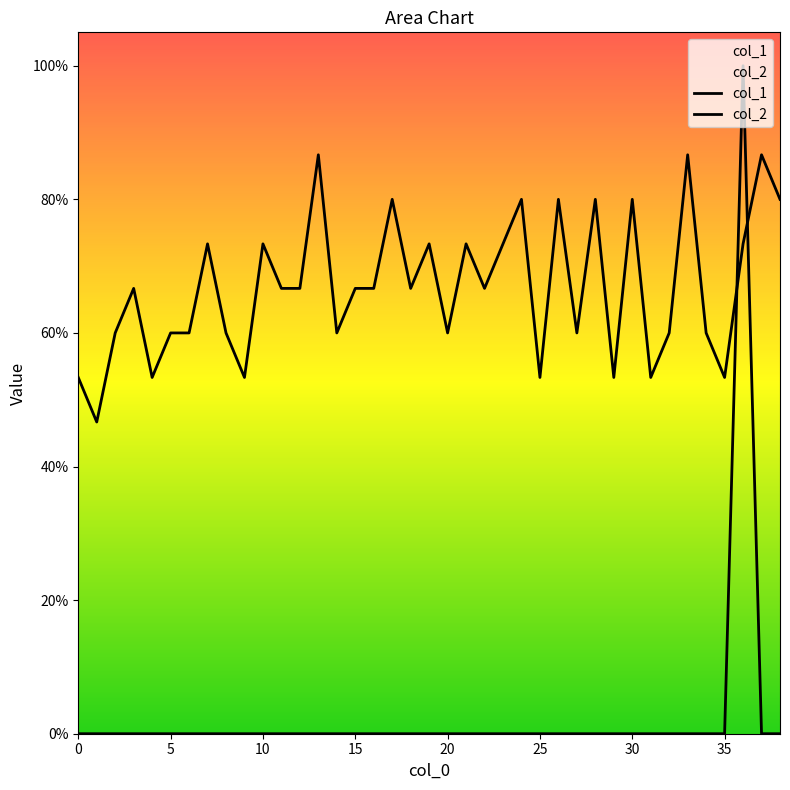

At how many categories does at least one series exceed 0?

39